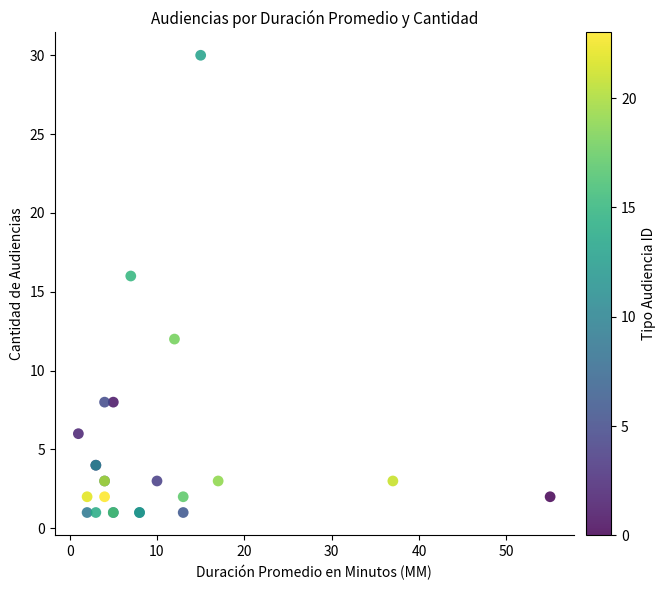

What Y value in the scatter plot is closest to 15?

16